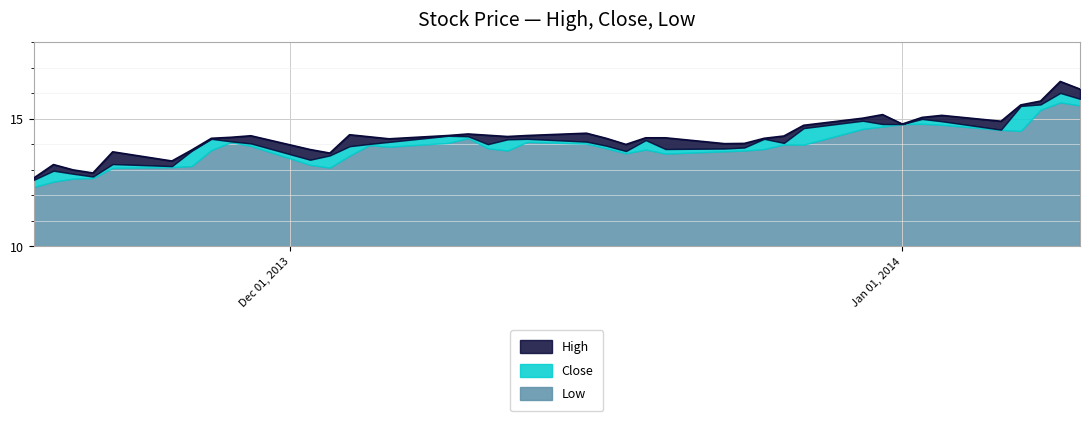

True or false: Close and Low intersect in this chart.

False